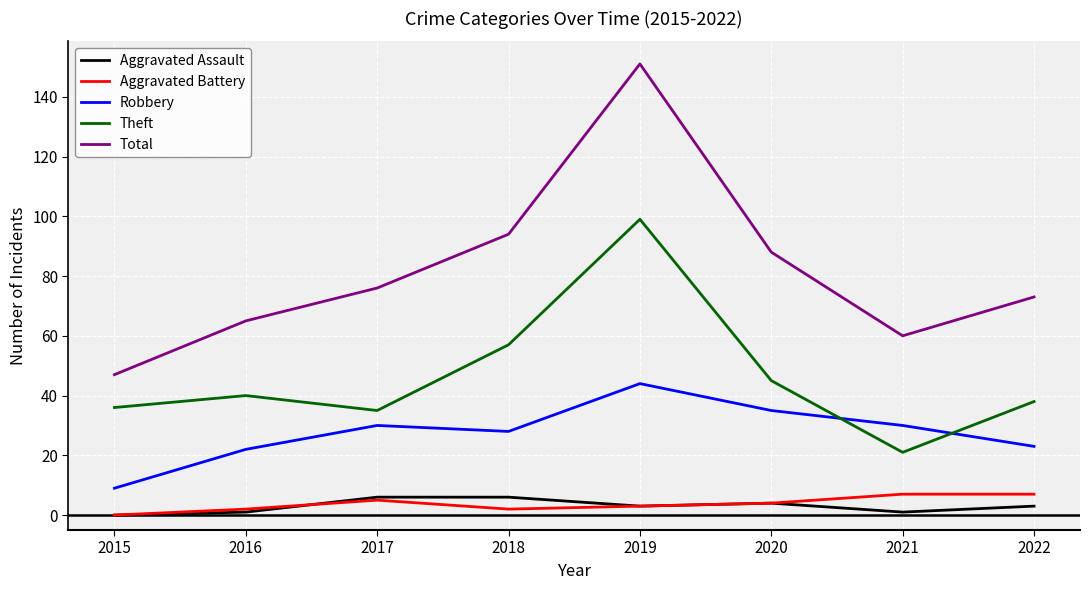

At which category is the sum across all series the highest?

2019